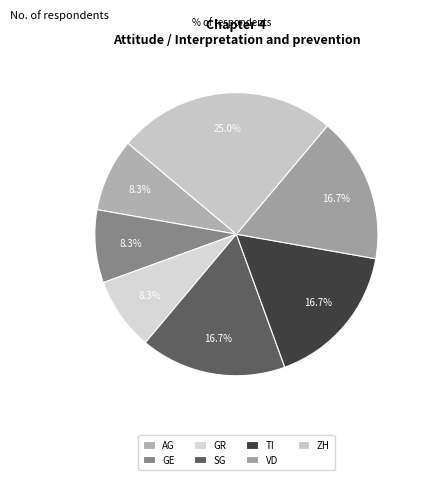

Does GE represent more than half of the total?

No